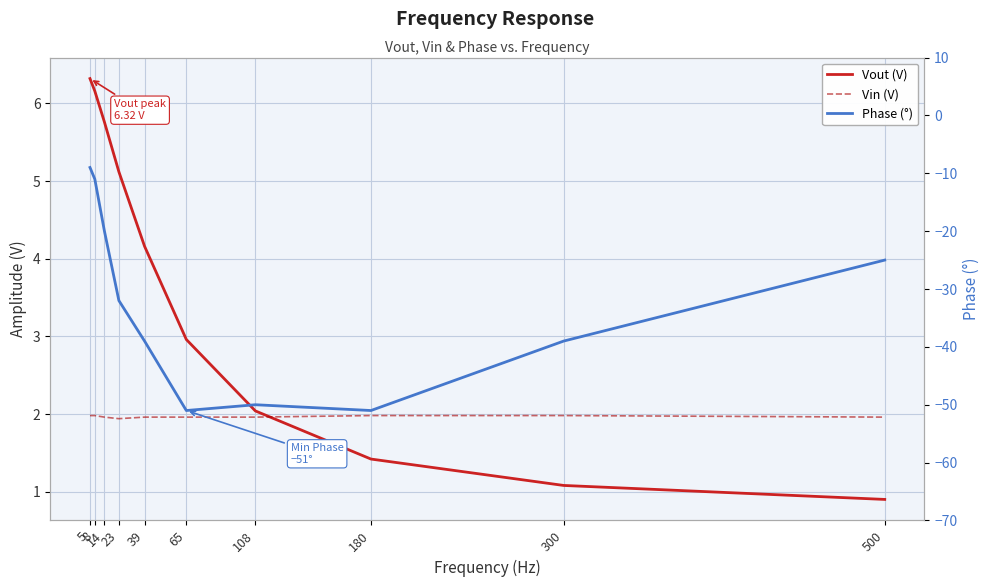

Which has a higher value, 5 or 14?

5